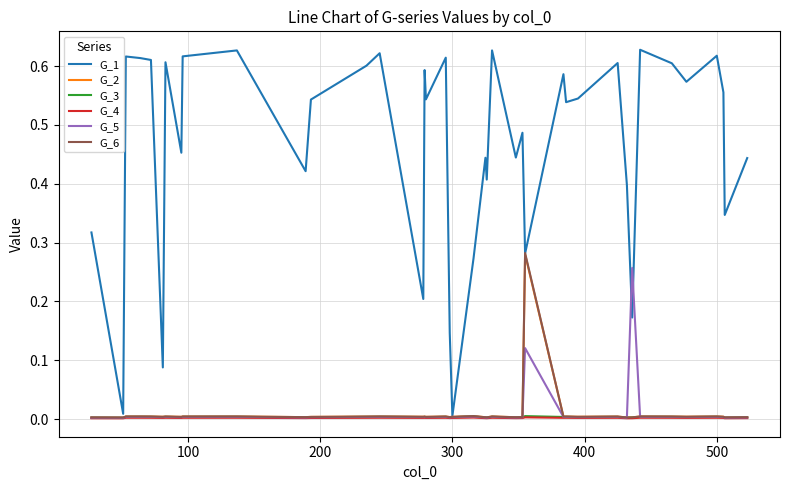

Which series has the largest total across all categories?

G_1